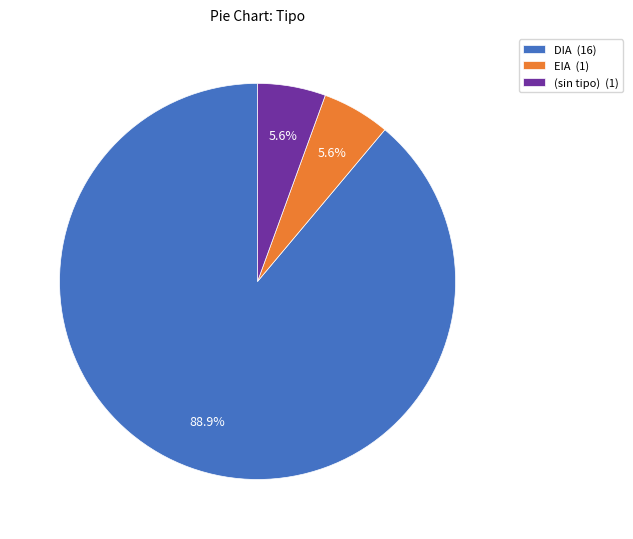

Does any single category account for the majority?

Yes